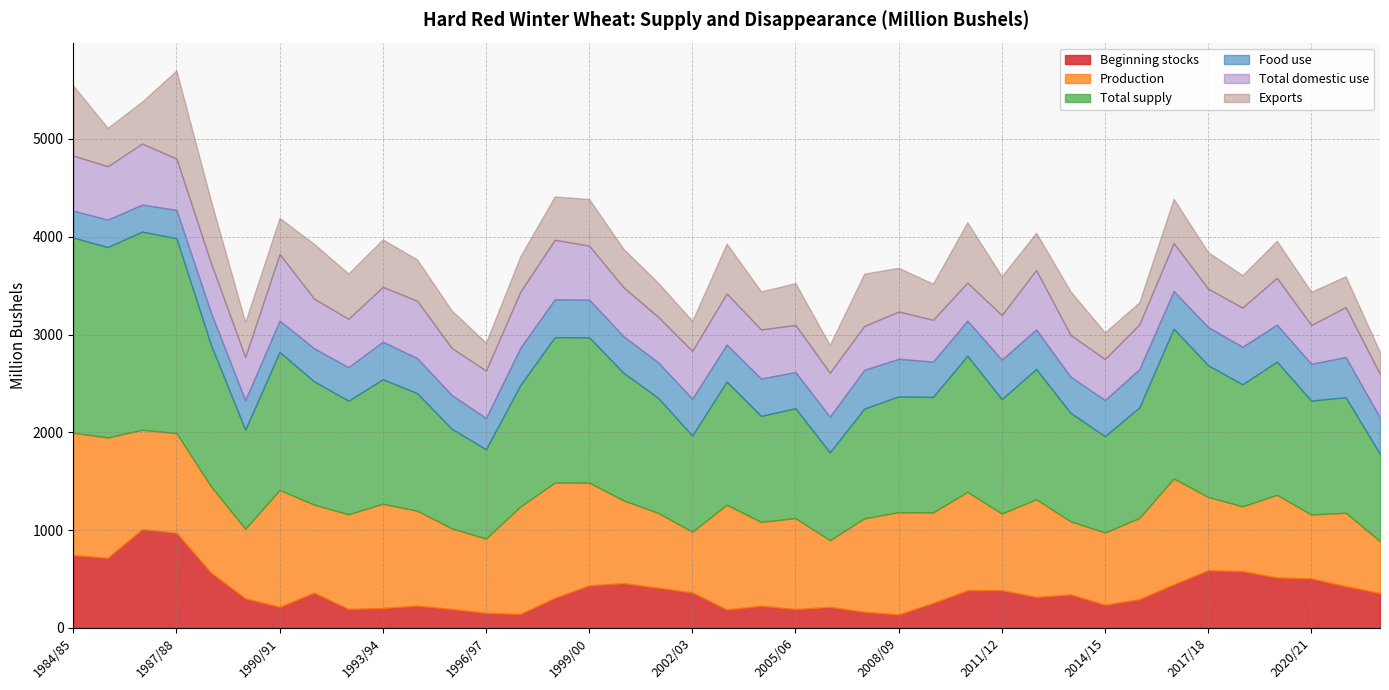

What is the difference between the Food use values at 2017/18 and 1985/86?

110.6